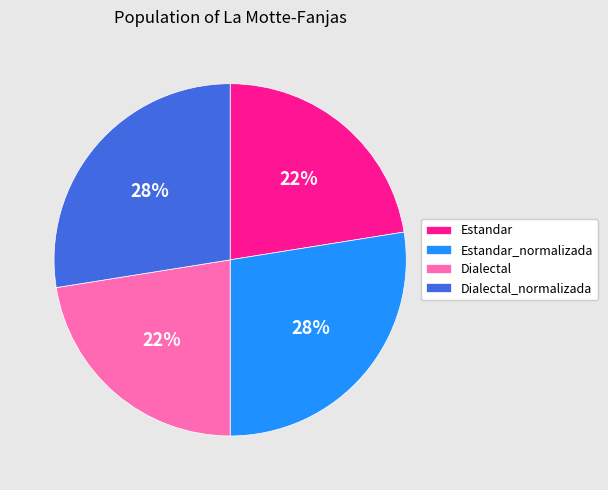

What is the ratio of the value at Estandar to the value at Dialectal_normalizada?

0.8